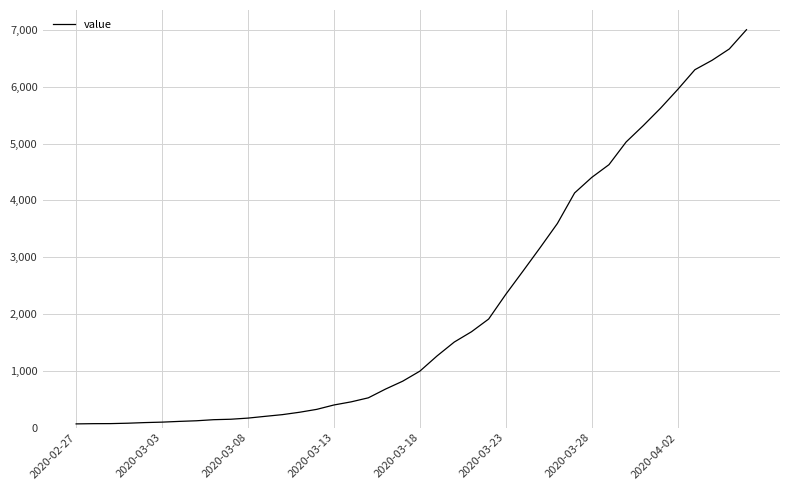

What is the maximum value shown in the chart?

7005